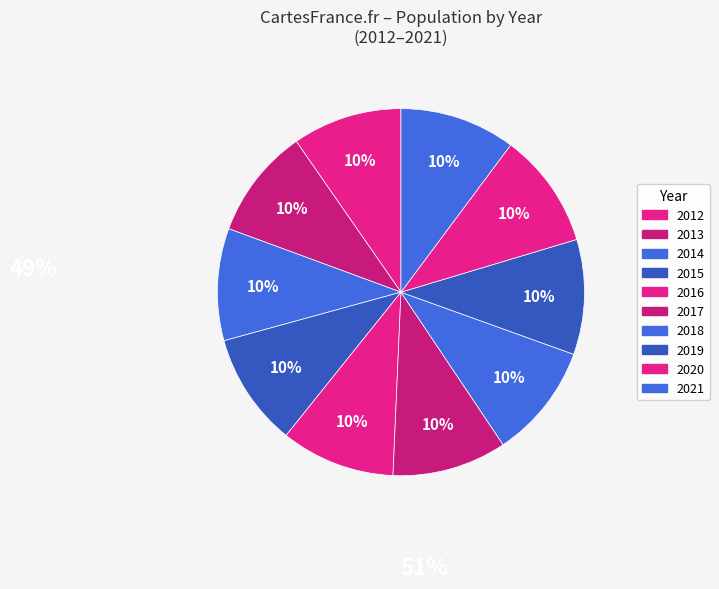

Rank the categories by value from lowest to highest.

2012, 2013, 2014, 2015, 2016, 2017, 2018, 2019, 2020, 2021